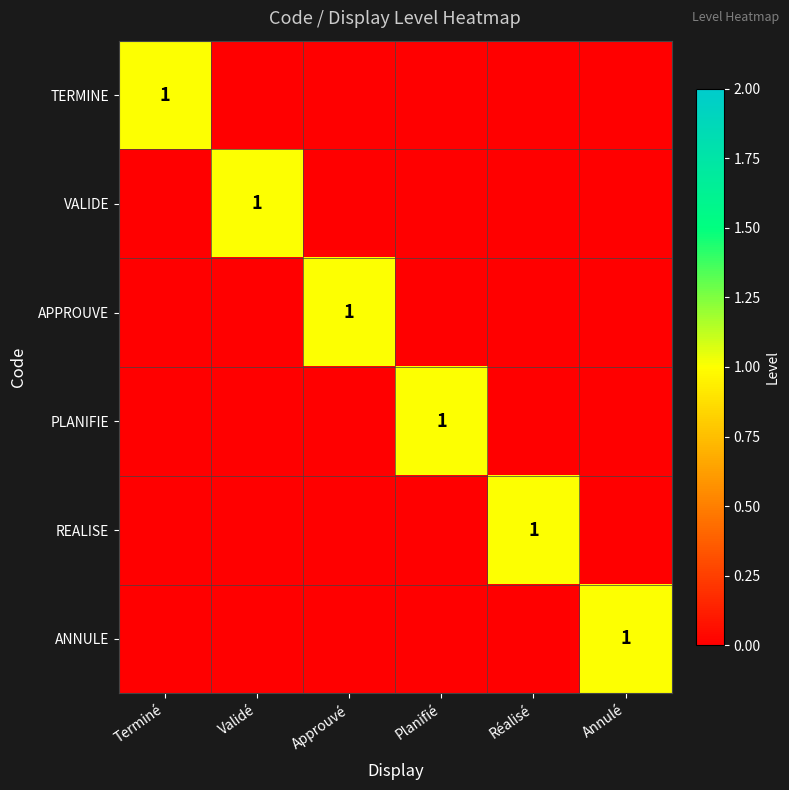

The value of ANNULE at Annulé is 2. True or false?

False